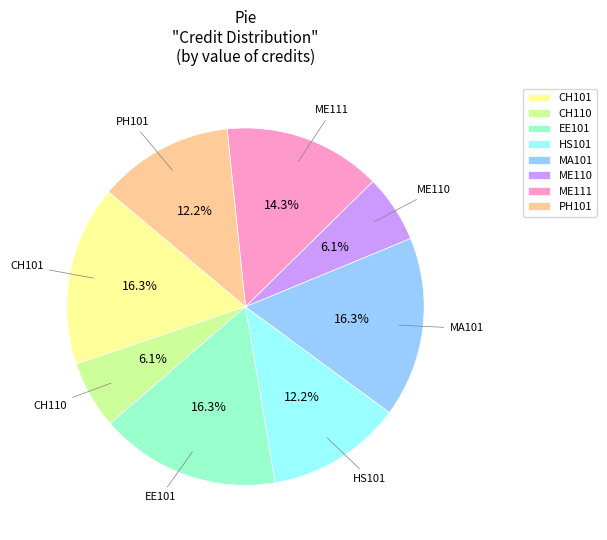

To the nearest percent, what portion does PH101 represent?

12%